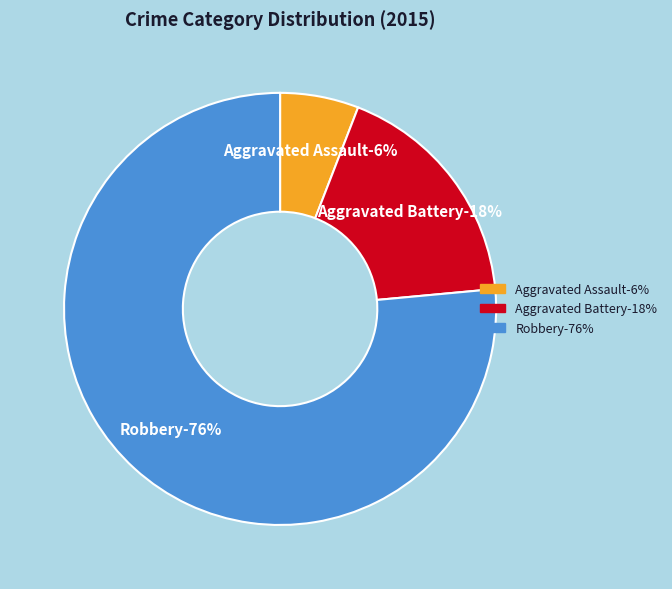

To the nearest percent, what is the combined percentage of Aggravated Assault and Robbery?

82%